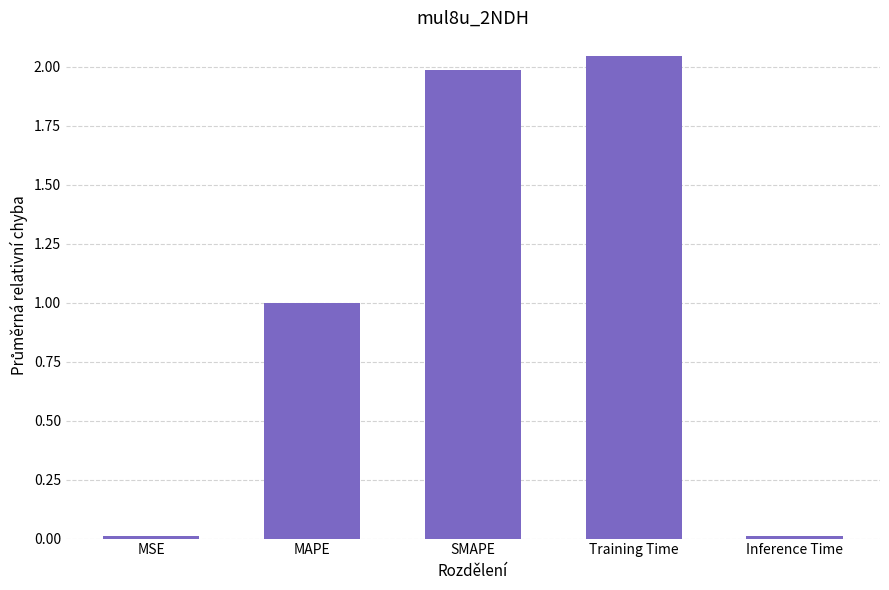

Are the bars grouped side by side (vs. stacked)?

No